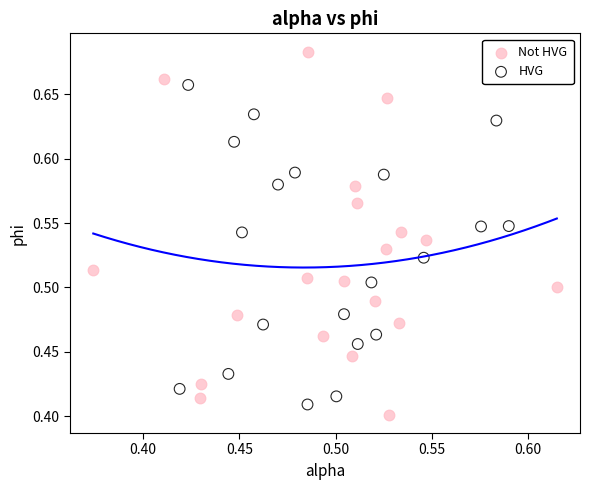

Which series has the widest spread of Y values?

Not HVG